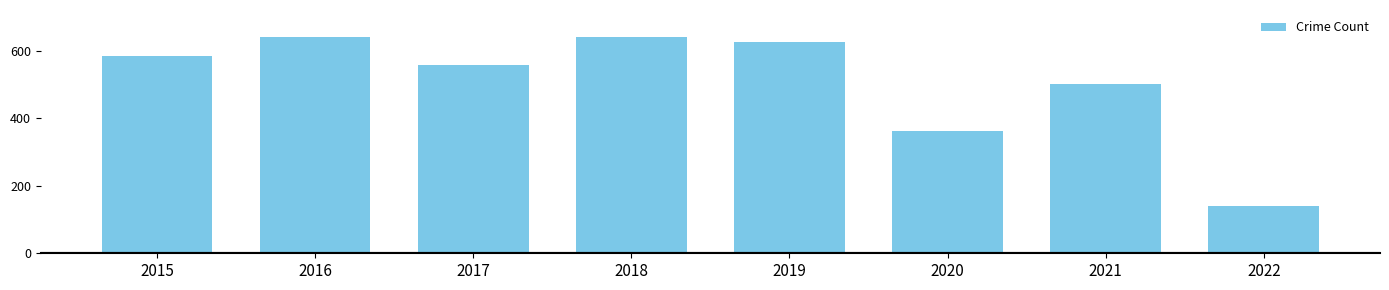

True or false: the data shows 500 at 2021.

True